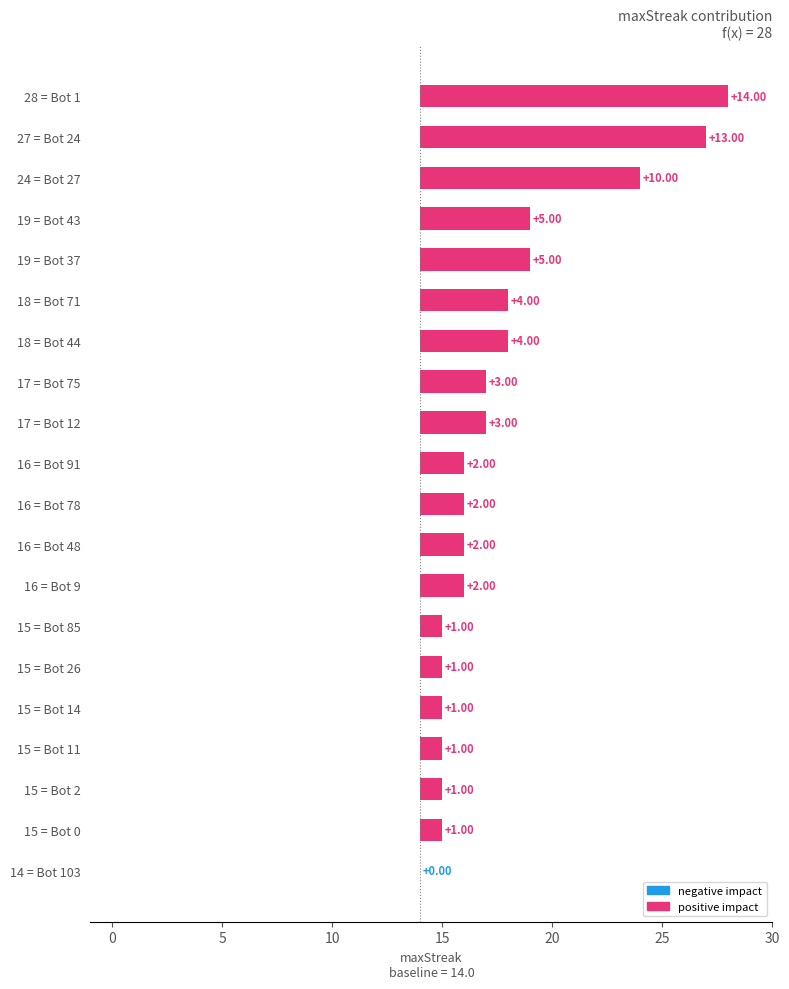

Does the chart contain stacked bars?

No